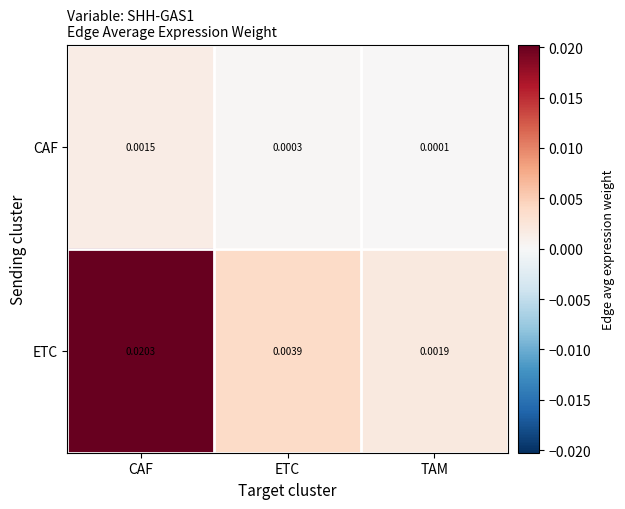

At how many categories does at least one series exceed 0?

3